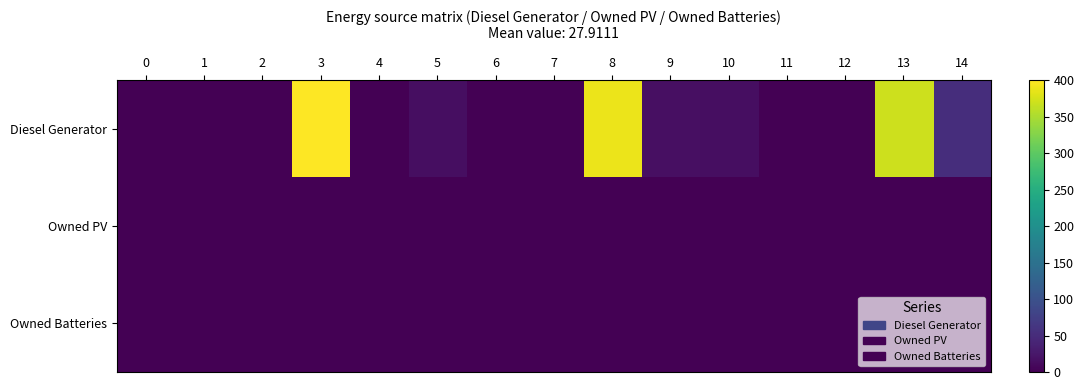

At how many categories does at least one series exceed 244?

3